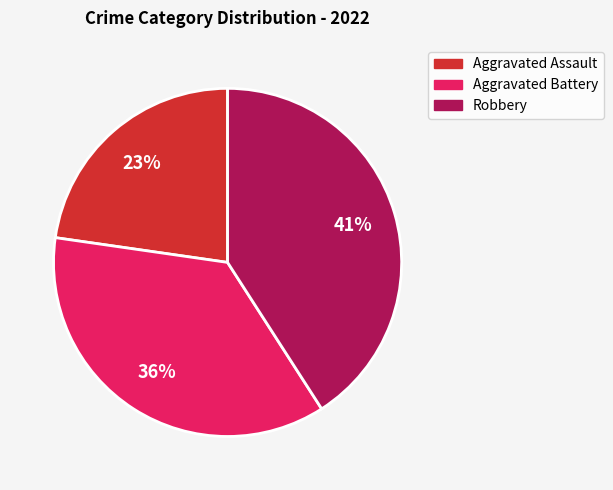

How many slices are in this pie chart?

3